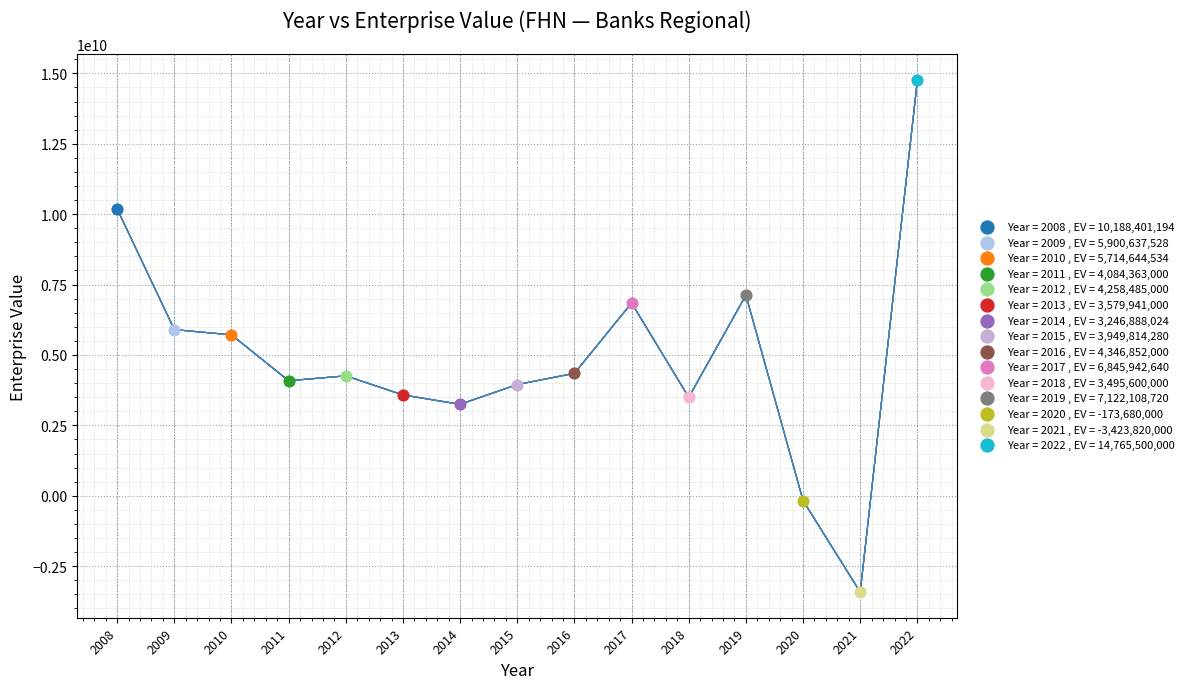

What are all the series names shown in the legend?

Year = 2008 , EV = 10,188,401,194, Year = 2009 , EV = 5,900,637,528, Year = 2010 , EV = 5,714,644,534, Year = 2011 , EV = 4,084,363,000, Year = 2012 , EV = 4,258,485,000, Year = 2013 , EV = 3,579,941,000, Year = 2014 , EV = 3,246,888,024, Year = 2015 , EV = 3,949,814,280, Year = 2016 , EV = 4,346,852,000, Year = 2017 , EV = 6,845,942,640, Year = 2018 , EV = 3,495,600,000, Year = 2019 , EV = 7,122,108,720, Year = 2020 , EV = -173,680,000, Year = 2021 , EV = -3,423,820,000, Year = 2022 , EV = 14,765,500,000